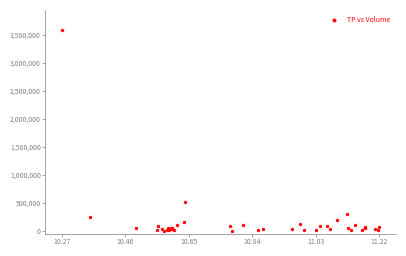

What Y value in the scatter plot is closest to 1794800?

523000